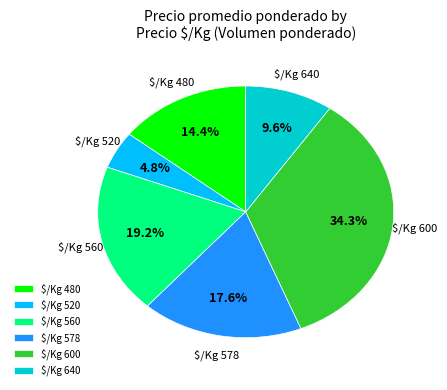

Is there any slice that represents more than half of the pie?

No